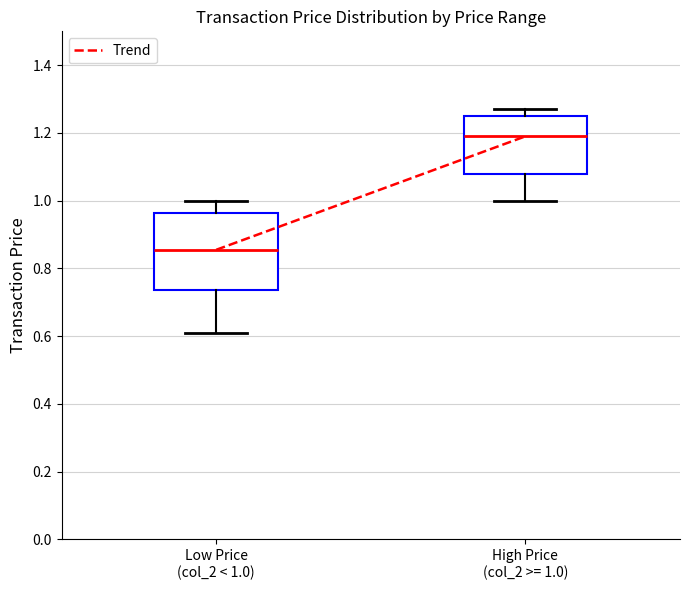

Which box's median line is the highest?

High Price (col_2 >= 1.0)